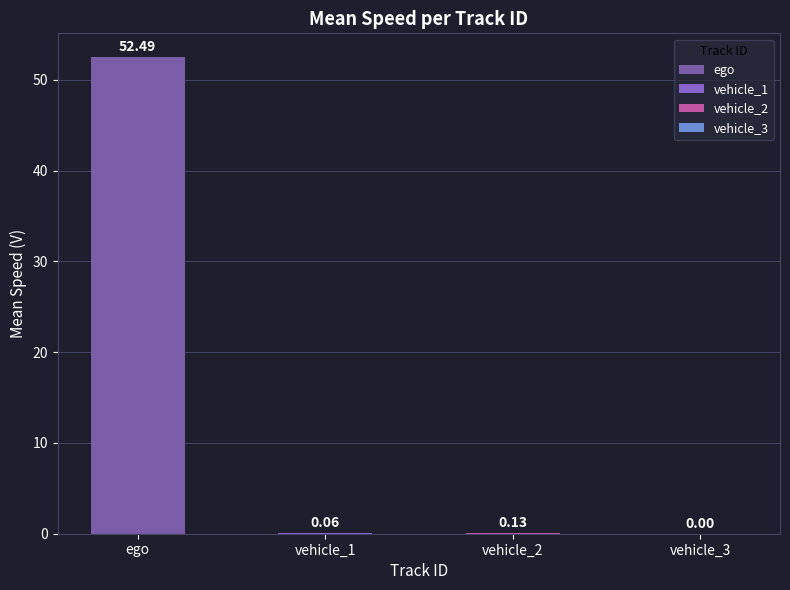

What is the greatest value displayed?

52.5